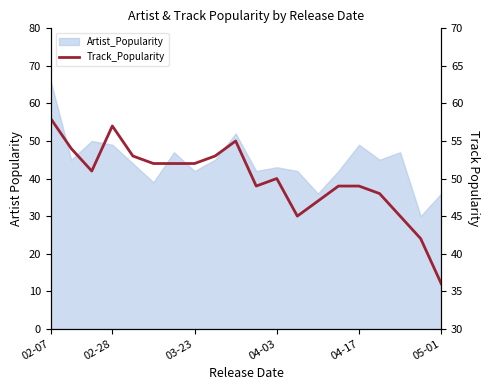

The value at 16 is 70. True or false?

False